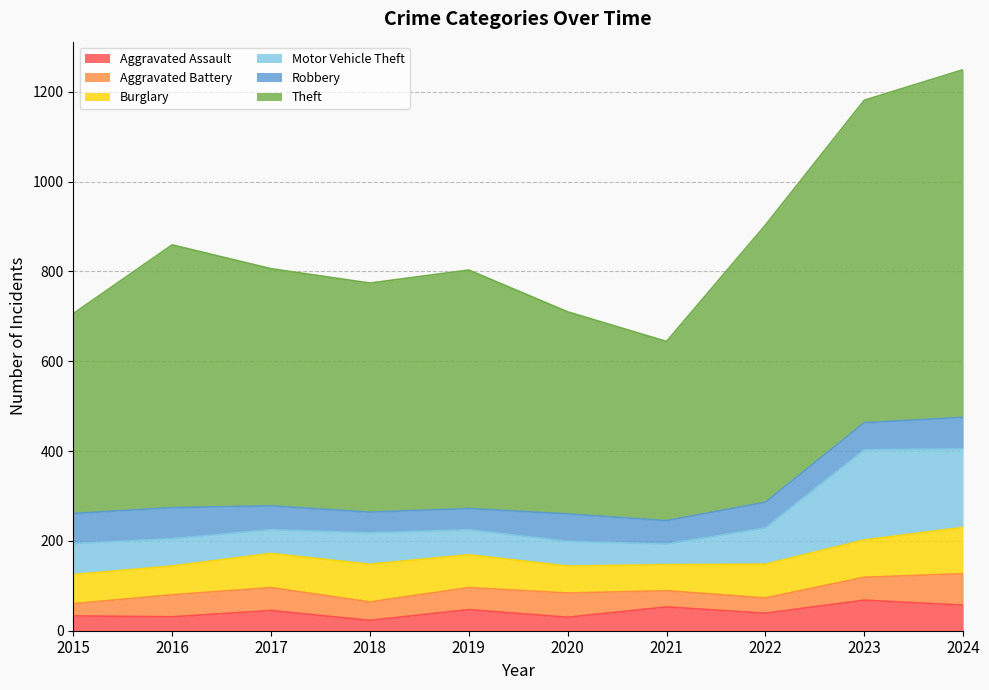

Is the value of Burglary at 2015 greater than the value of Aggravated Assault at 2024?

Yes